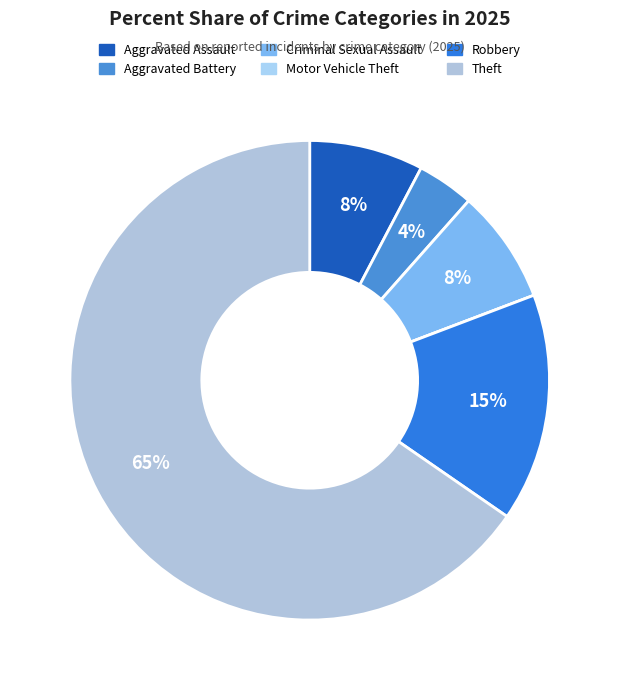

To the nearest percent, what is the combined percentage of Criminal Sexual Assault and Theft?

73%